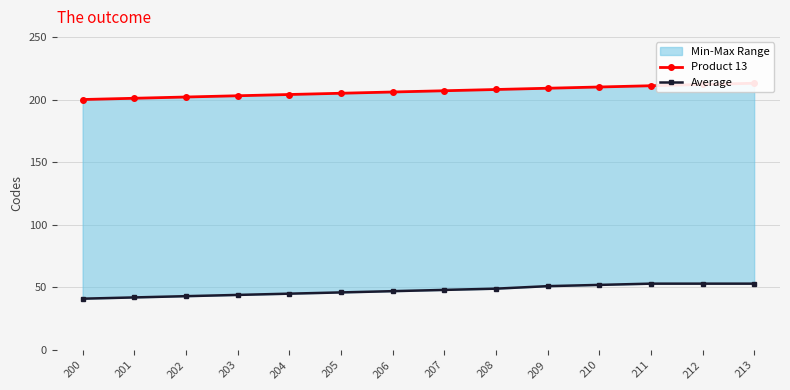

What is the difference between the highest and lowest values at 201?

159